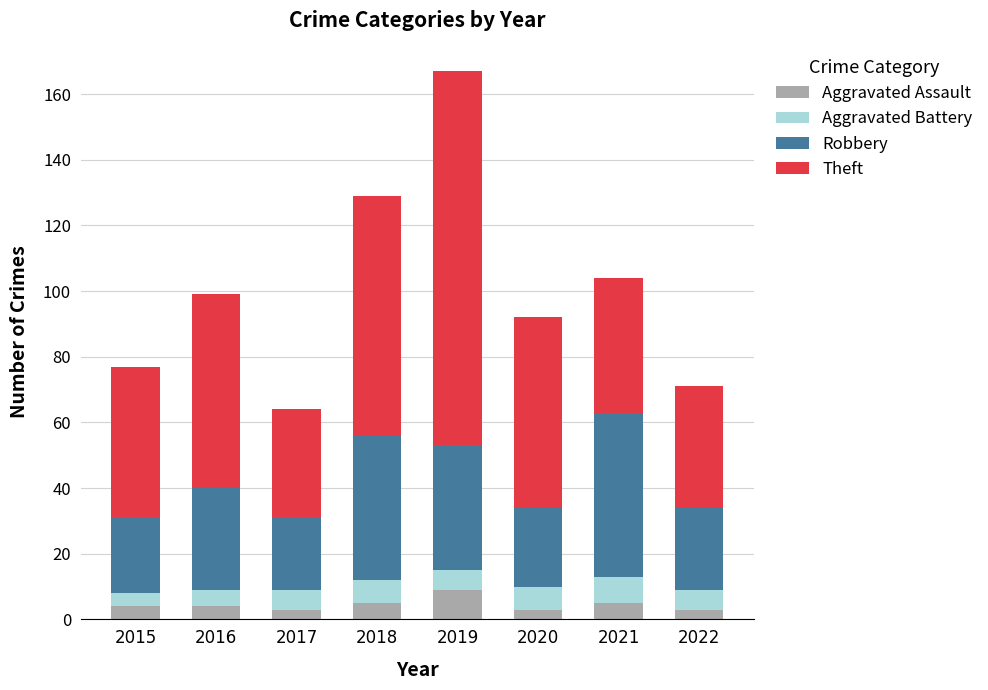

What is the maximum value for Aggravated Assault?

9